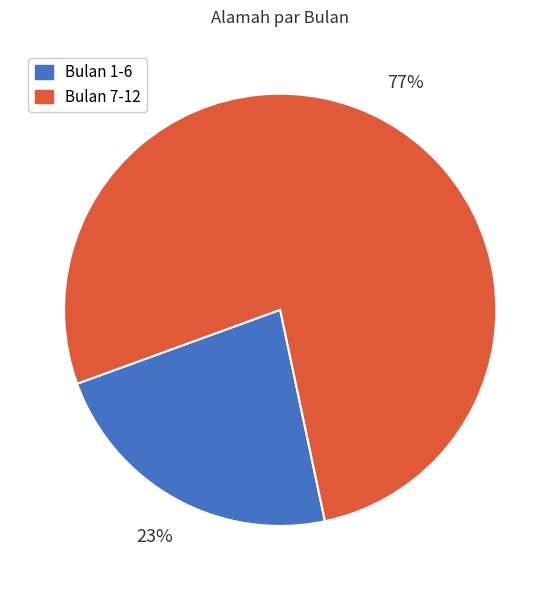

Combined, do Bulan 7-12 and Bulan 1-6 account for over 50%?

Yes